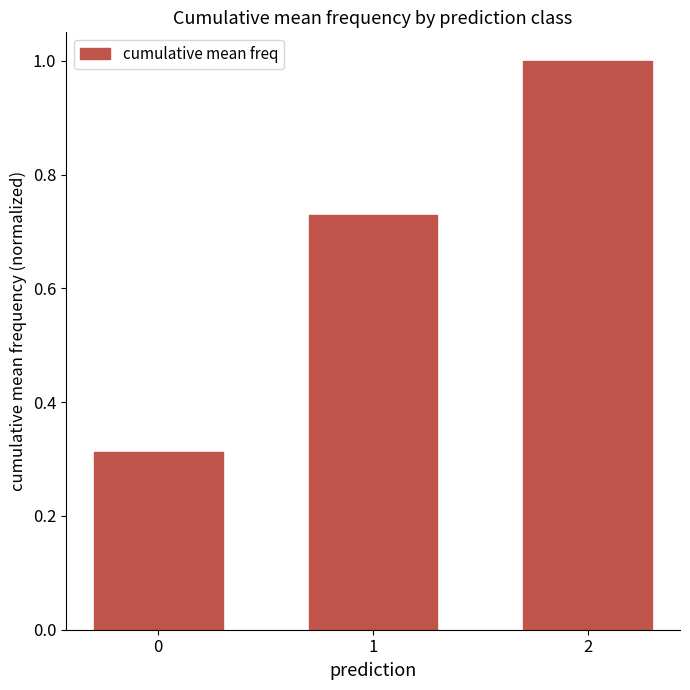

List the labels in order of value, largest first.

2, 1, 0